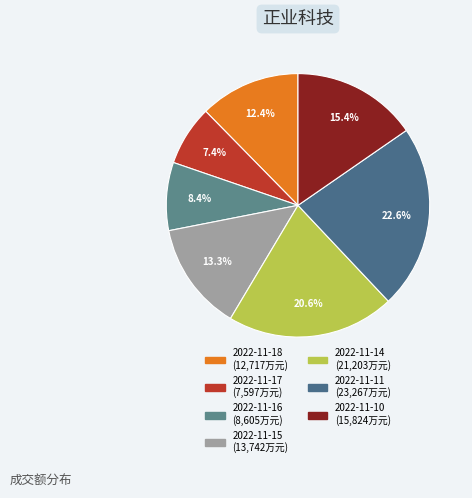

Is there a majority slice in this chart?

No